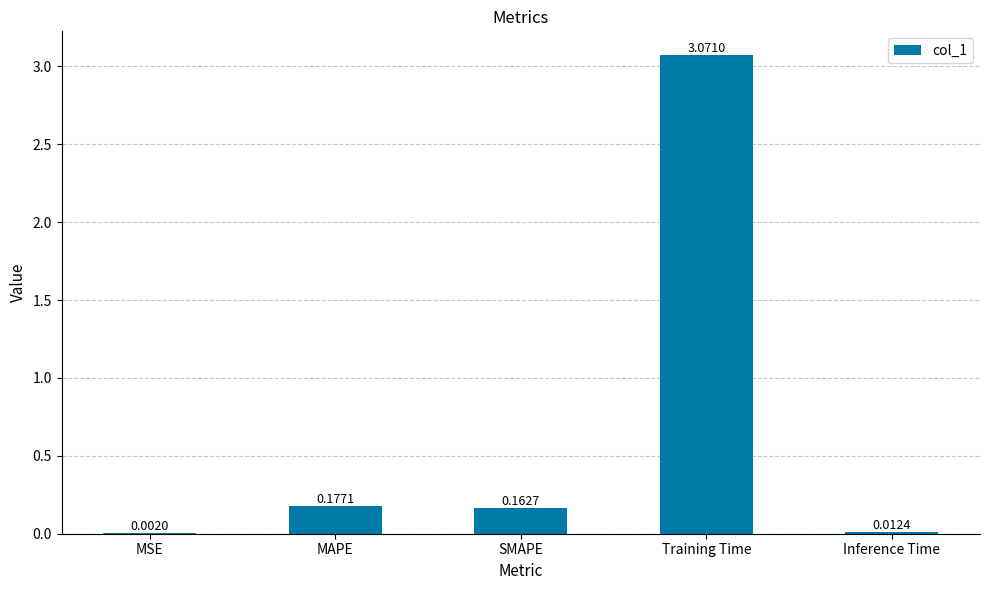

What is the change in value from SMAPE to Training Time?

+2.9